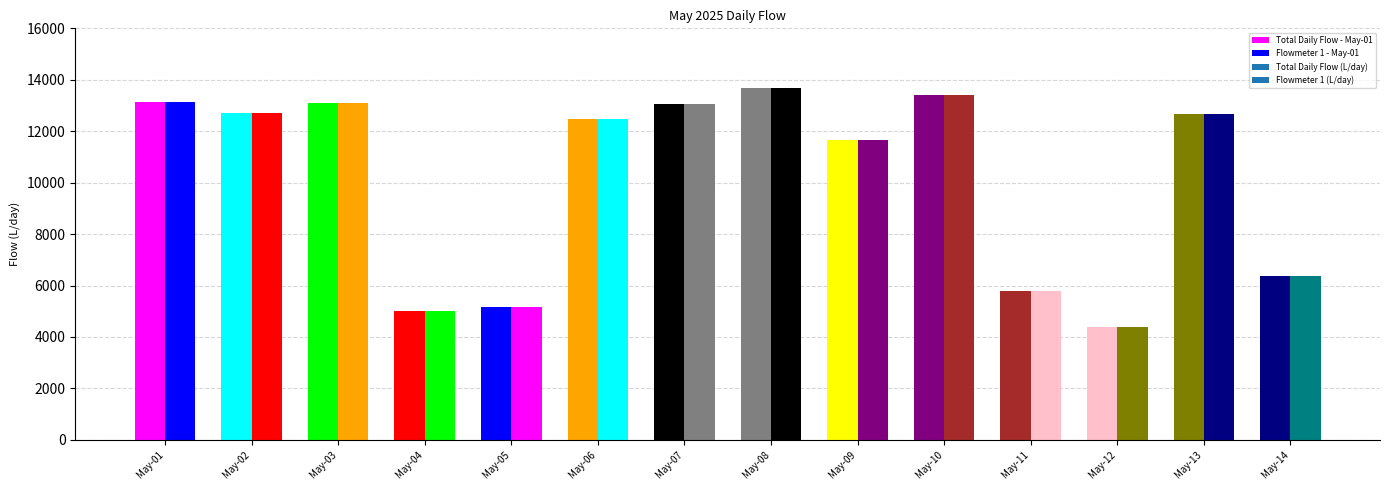

Reading left to right, list all the values displayed in this chart.

Total Daily Flow (L/day): May-01=13144	May-02=12699	May-03=13094	May-04=5021	May-05=5154	May-06=12462	May-07=13044	May-08=13698	May-09=11646	May-10=13408	May-11=5797	May-12=4378	May-13=12656	May-14=6366
Flowmeter 1 (L/day): May-01=13144	May-02=12699	May-03=13094	May-04=5021	May-05=5154	May-06=12462	May-07=13044	May-08=13698	May-09=11646	May-10=13408	May-11=5797	May-12=4378	May-13=12656	May-14=6366